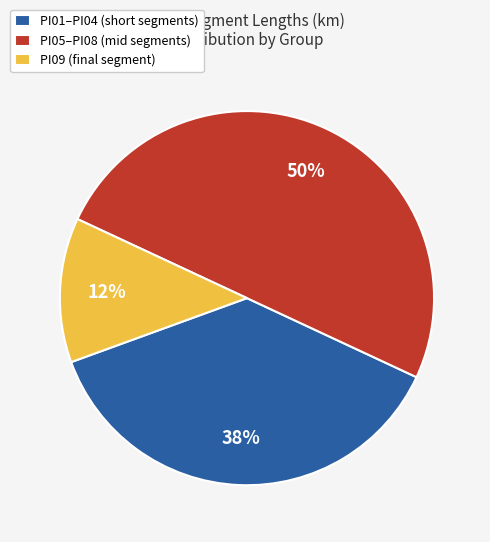

Which category has the biggest portion of the pie?

PI05–PI08 (mid segments)